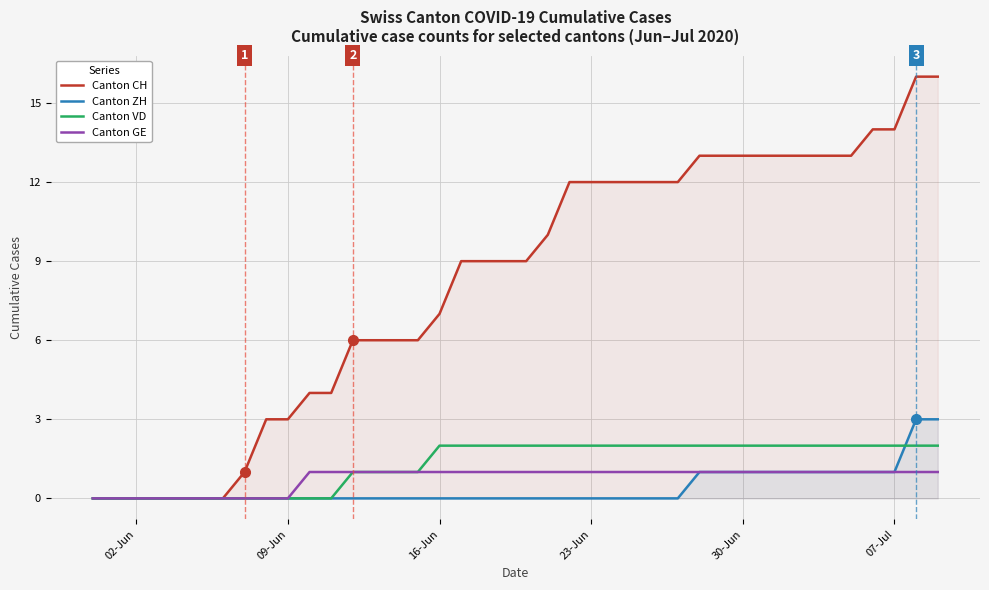

True or false: ZH and GE cross at least once.

False